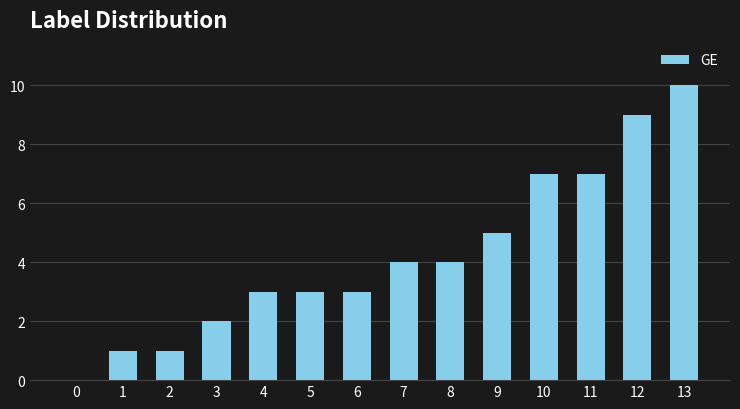

True or false: the data shows 3 at 4.

True